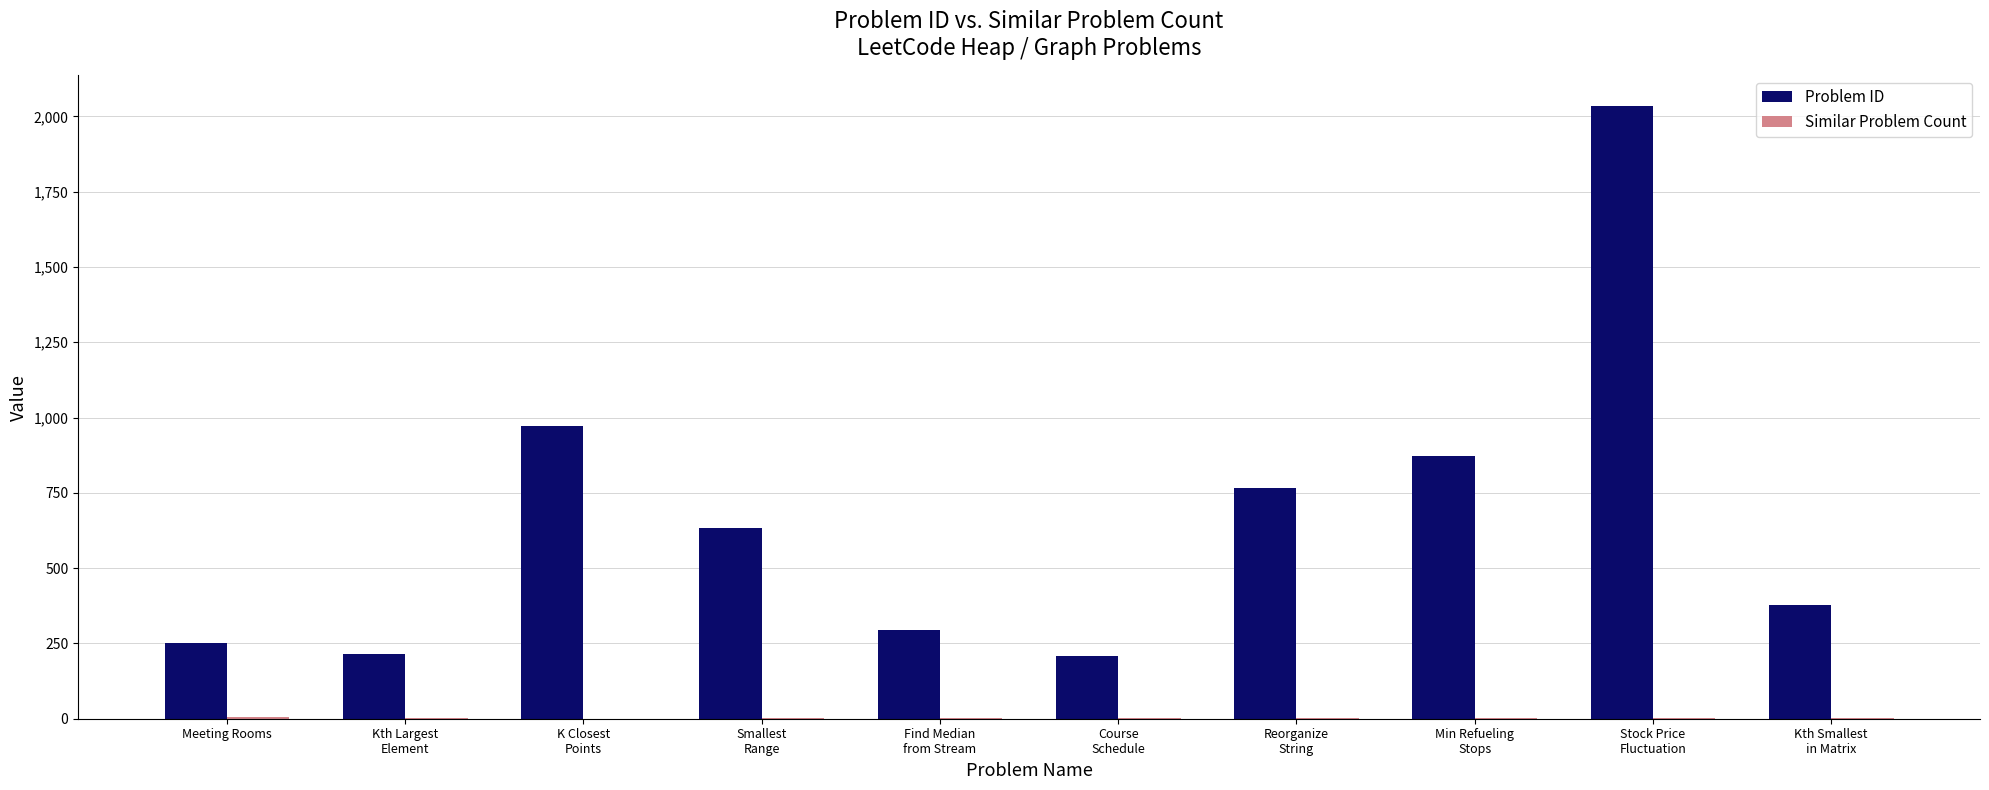

How many series are shown in this chart?

2